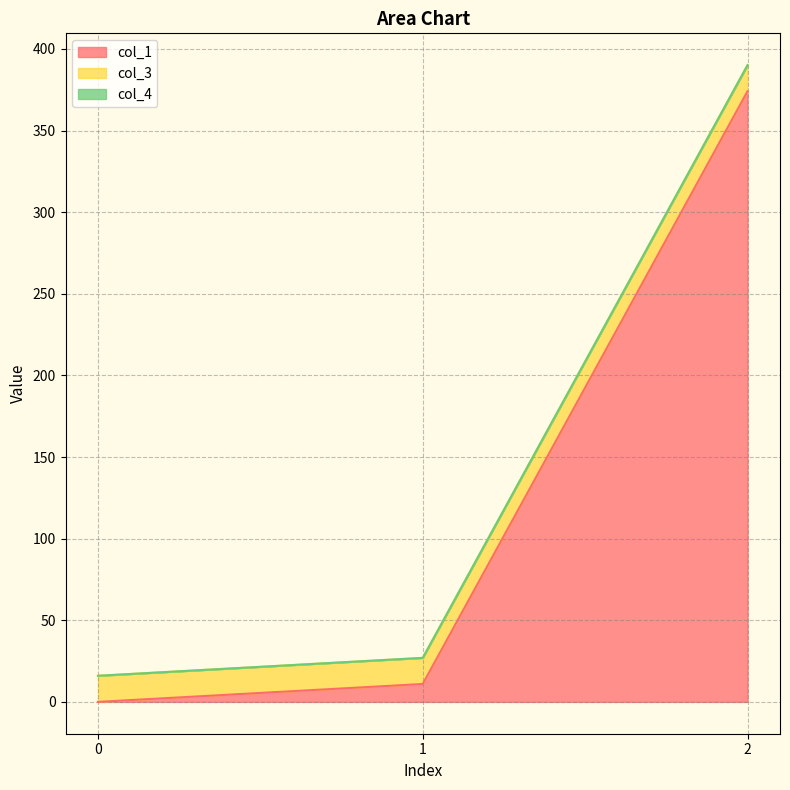

The col_1 series shows 374.1 at 2. True or false?

True